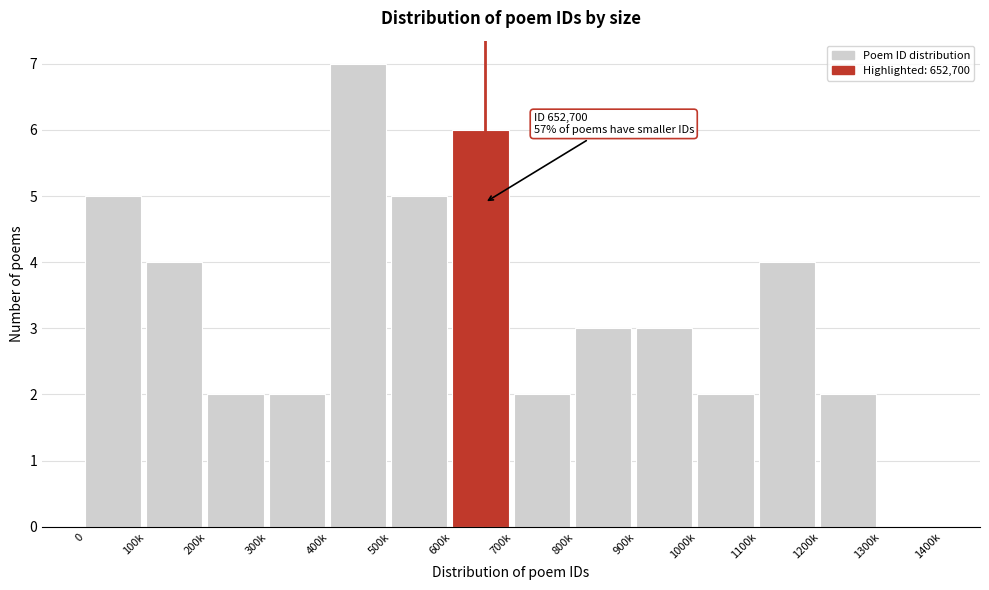

Reading right to left, transcribe all the data shown in this chart.

1300k=0	1200k=2	1100k=4	1000k=2	900k=3	800k=3	700k=2	600k=6	500k=5	400k=7	300k=2	200k=2	100k=4	0=5